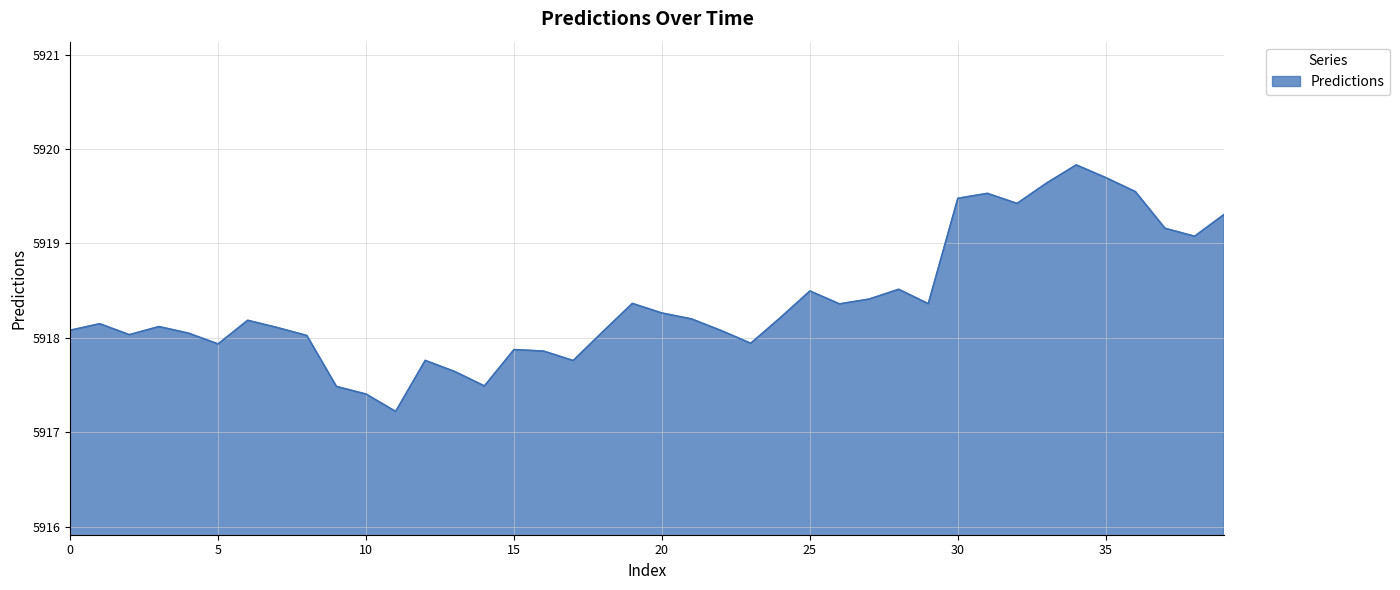

What is the maximum value shown in the chart?

5919.8